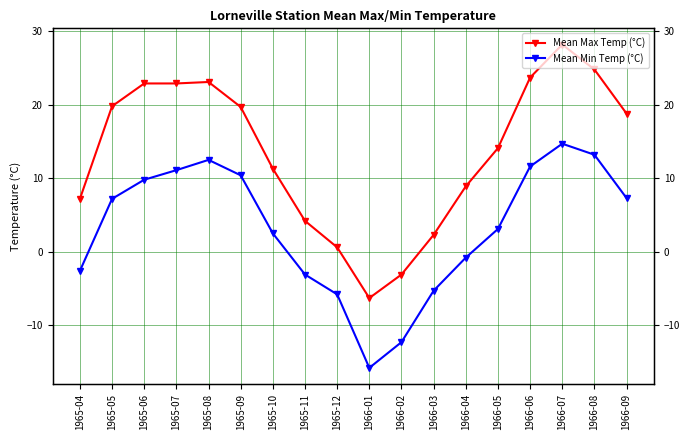

What is the difference between the Mean Max Temp (°C) values at 1966-05 and 1965-05?

5.7